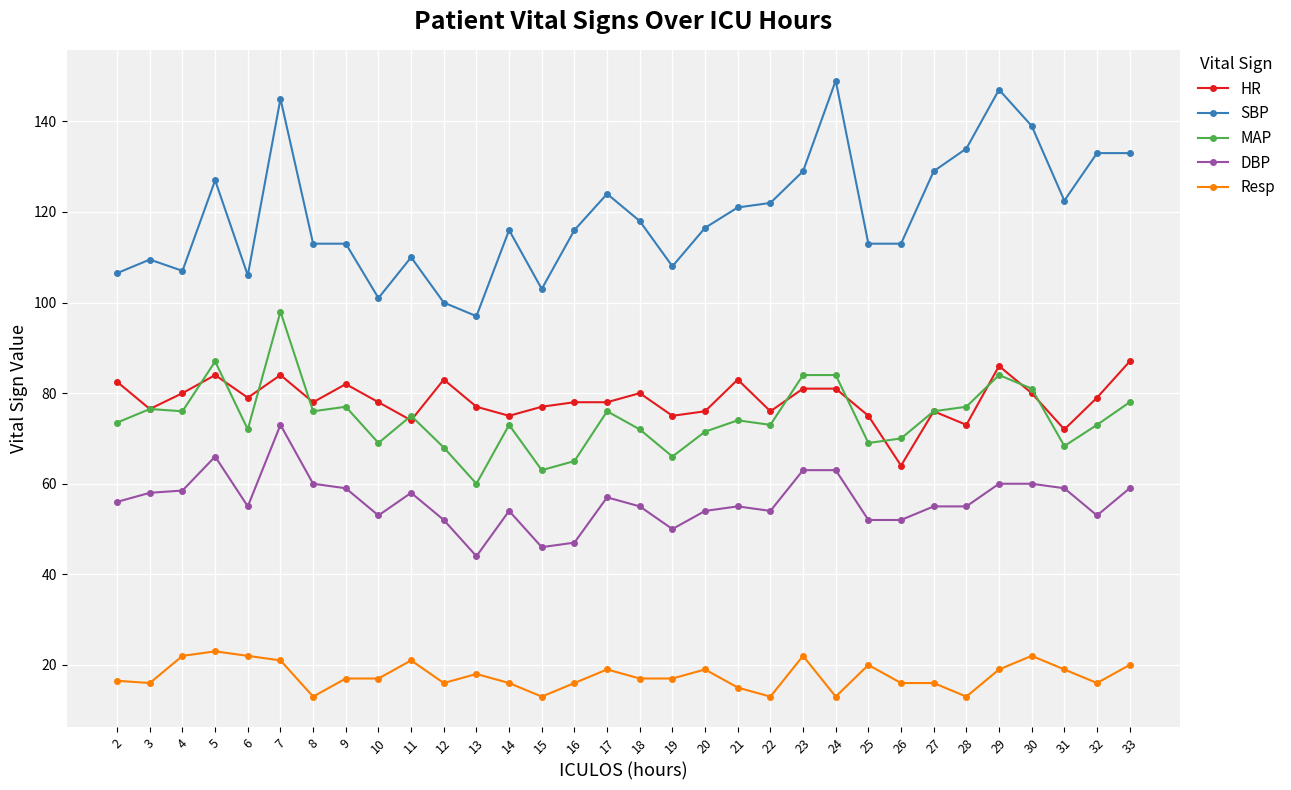

True or false: DBP and SBP intersect in this chart.

False